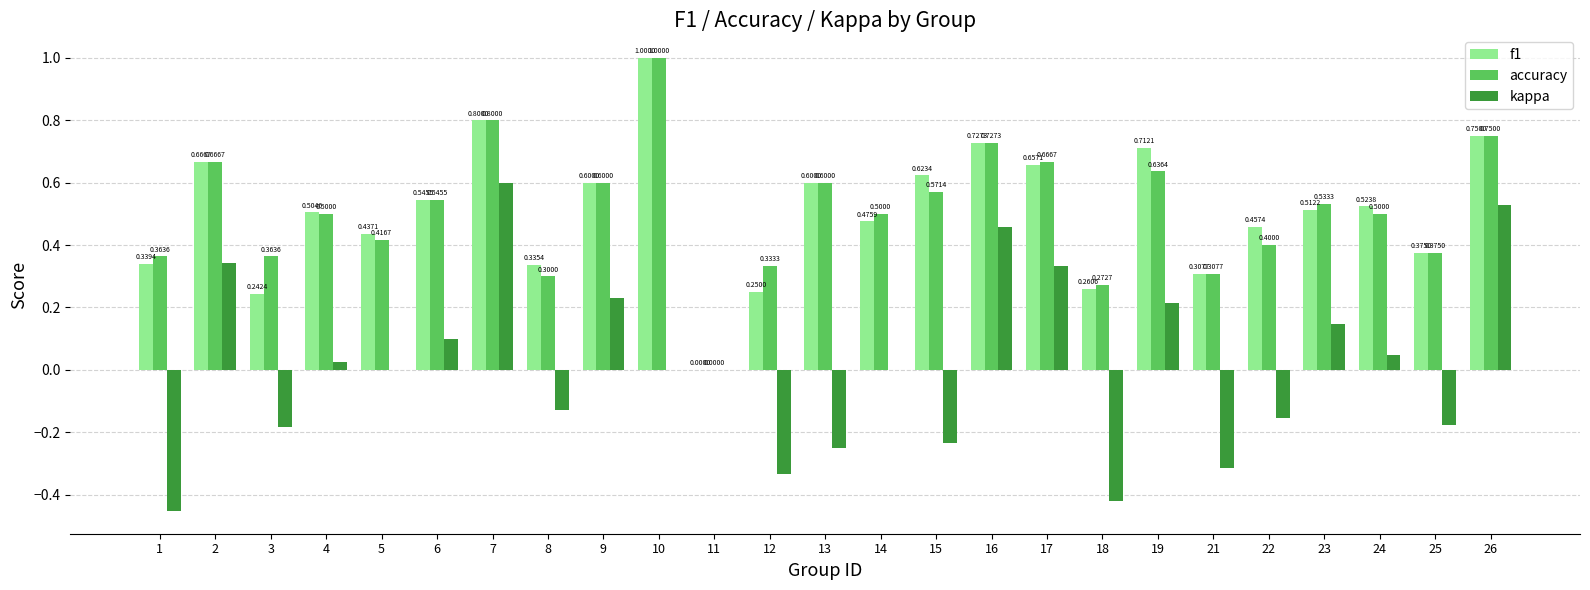

What is the sum of all f1 values?

12.7